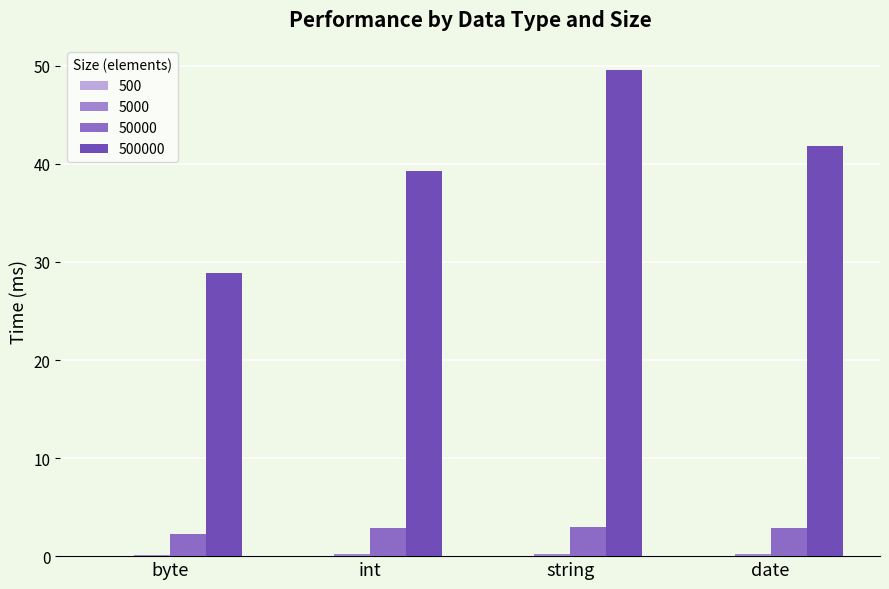

Between date and byte, which is larger?

date